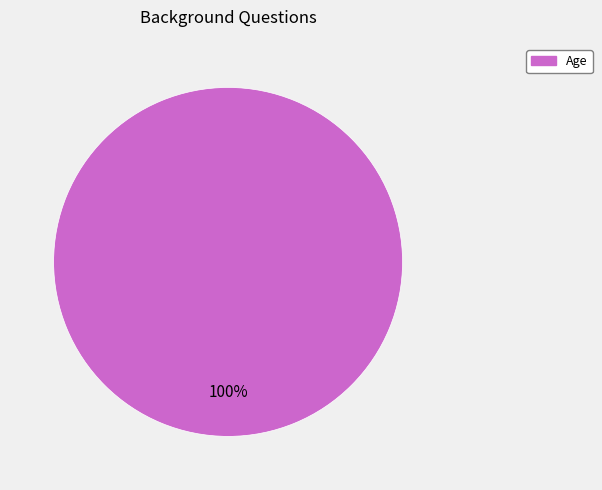

Is there a majority slice in this chart?

Yes